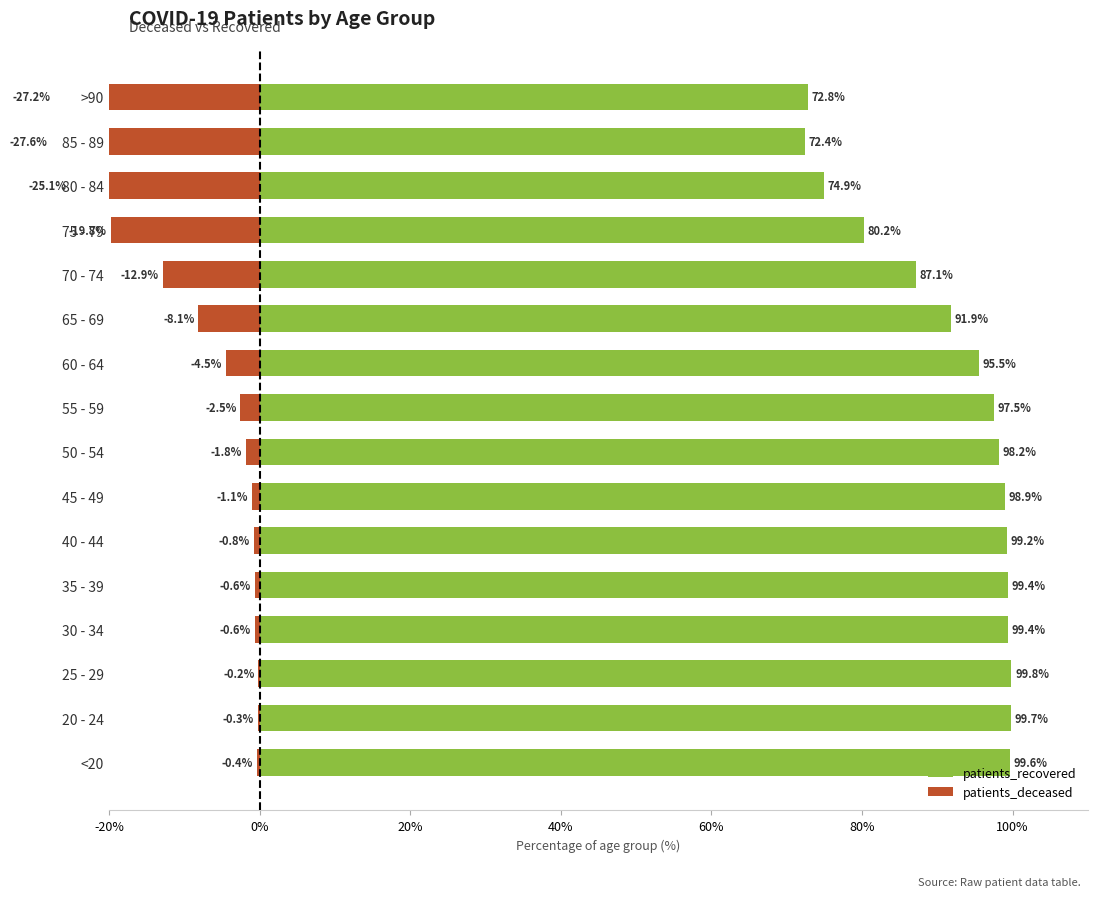

How many data points in patients_deceased are less than -1?

10